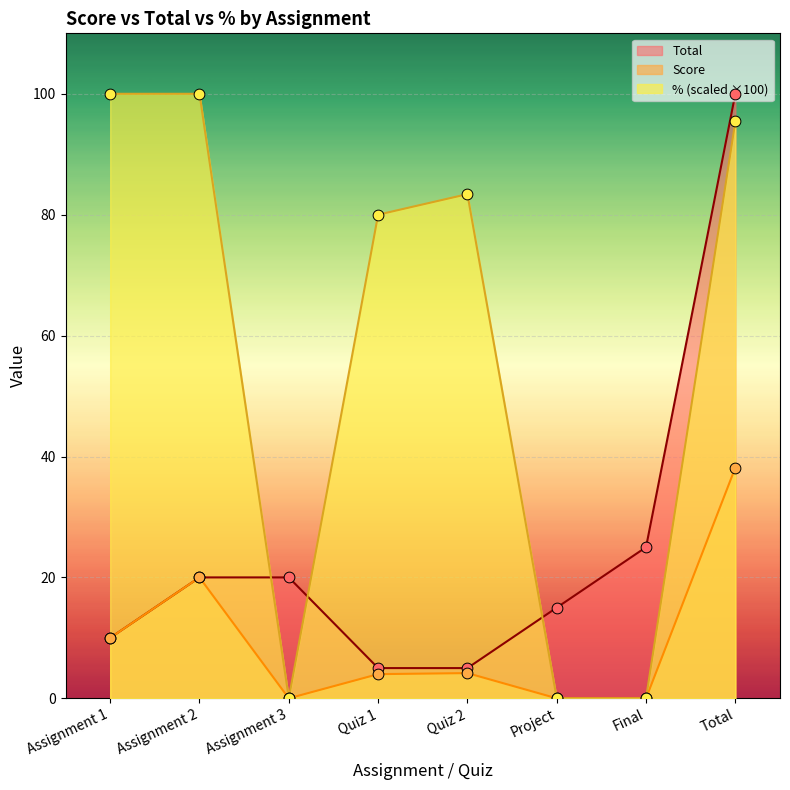

What are all the series names shown in the legend?

Total, Score, % (scaled ×100)